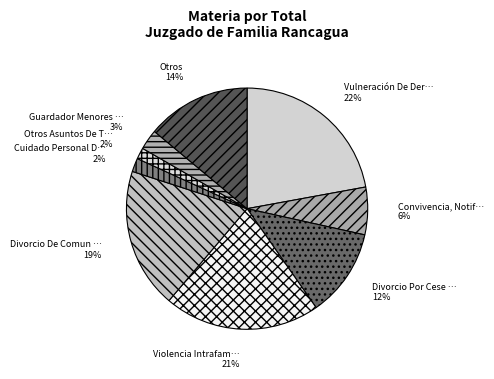

How many segments does this pie chart have?

9